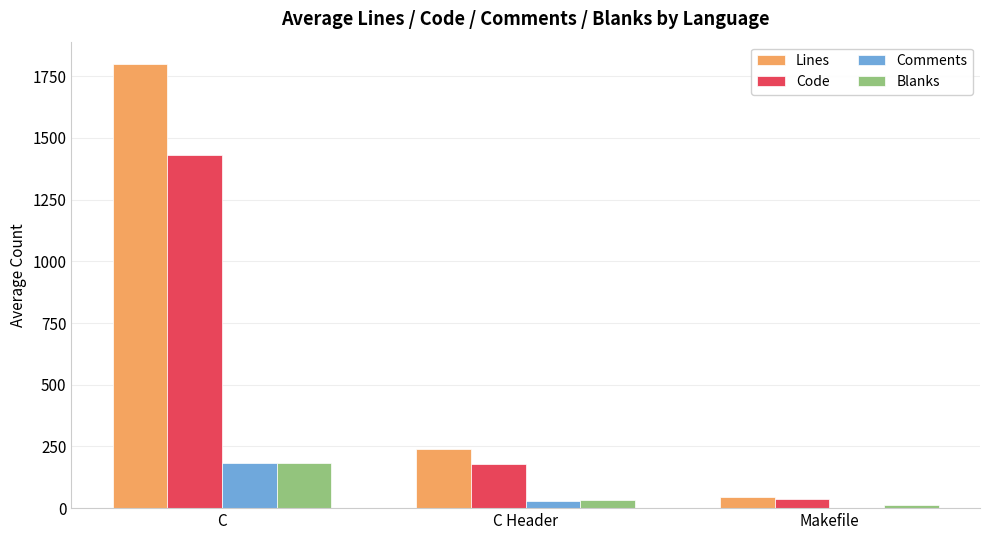

Where is Code nearest to the value 733?

C Header